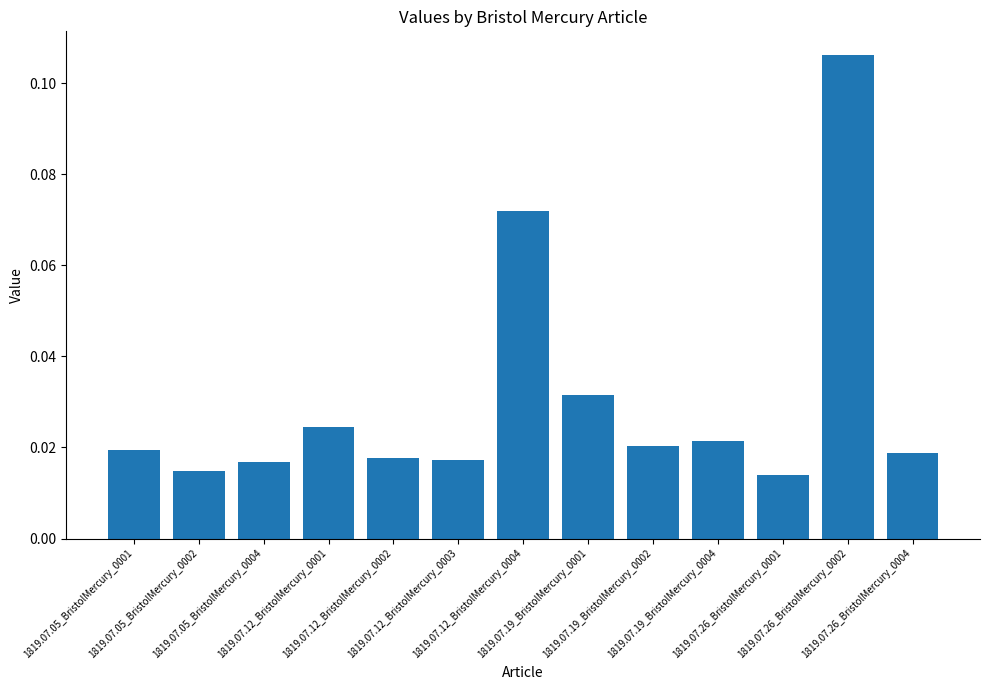

What is the sum of all values?

0.4